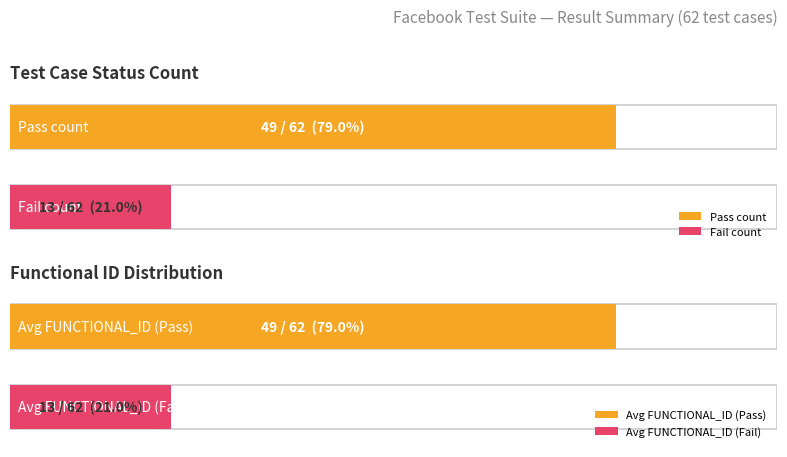

What is the sum of all Pass values?

98